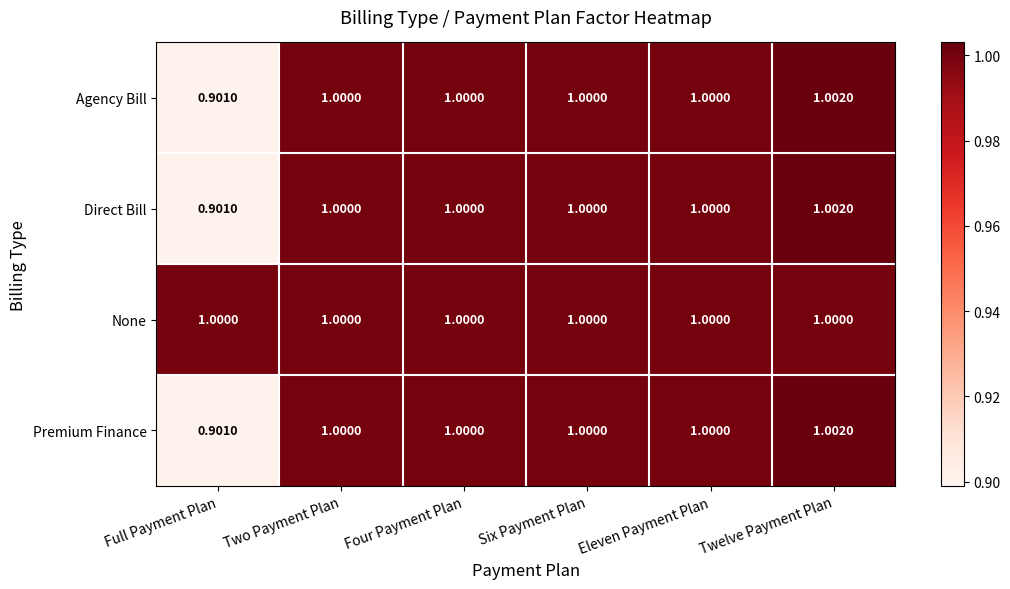

At which label is Direct Bill closest to 0?

Full Payment Plan